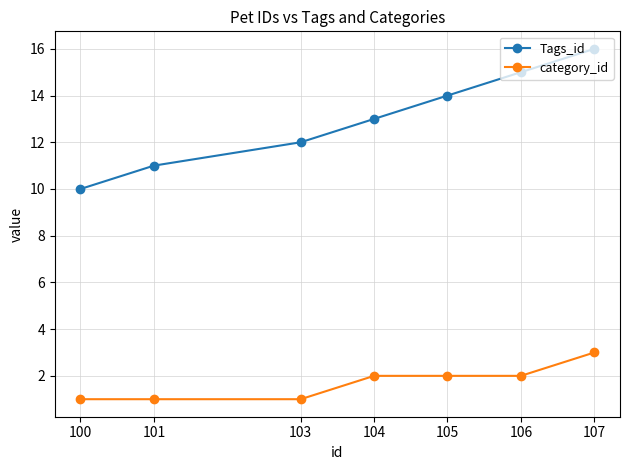

Where is Tags_id nearest to the value 13?

104